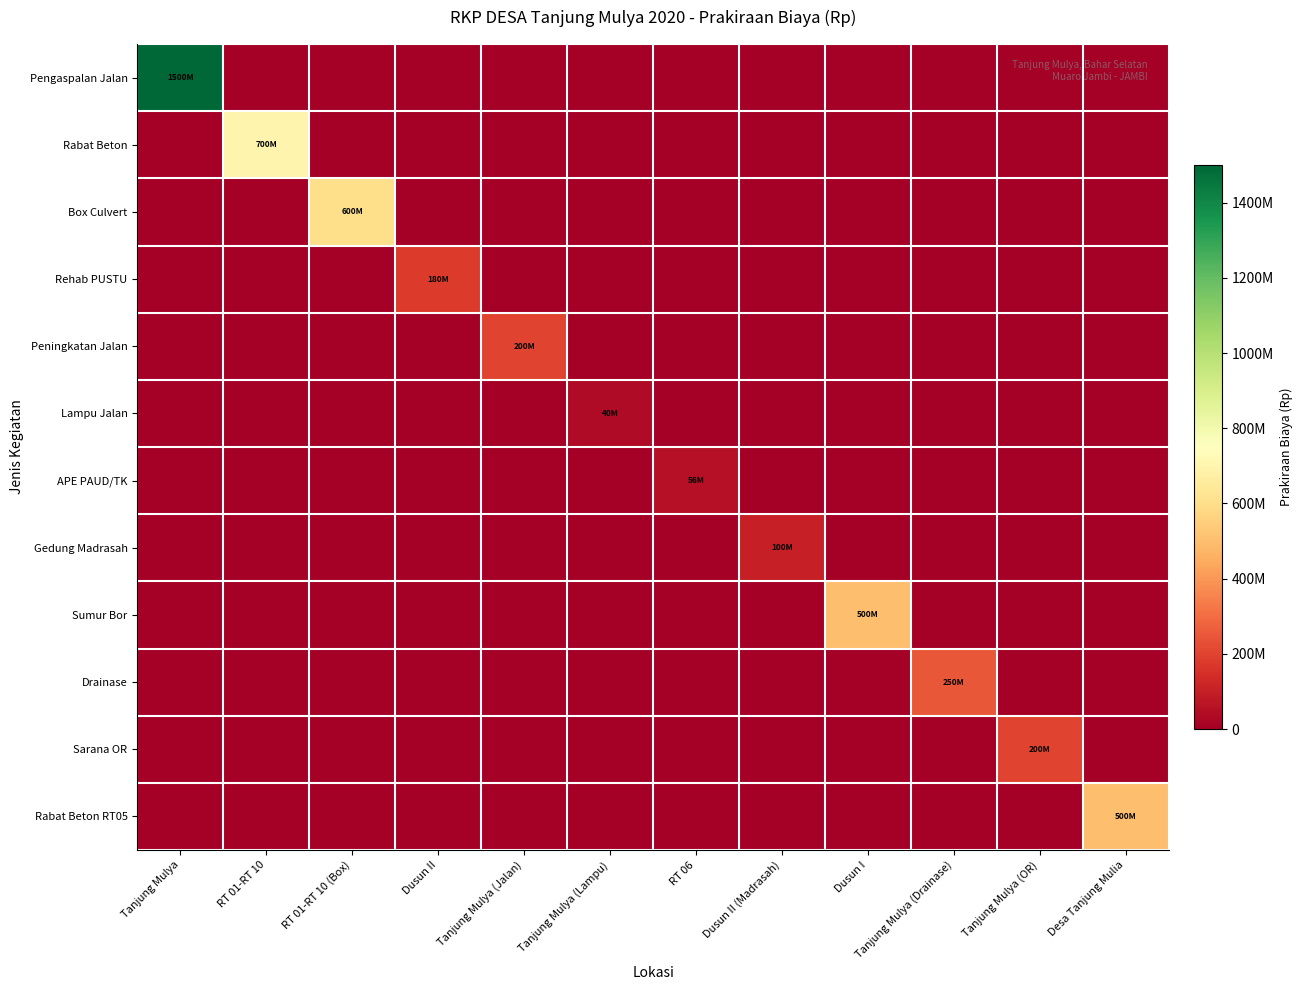

What is the maximum value shown in the chart?

1500000000